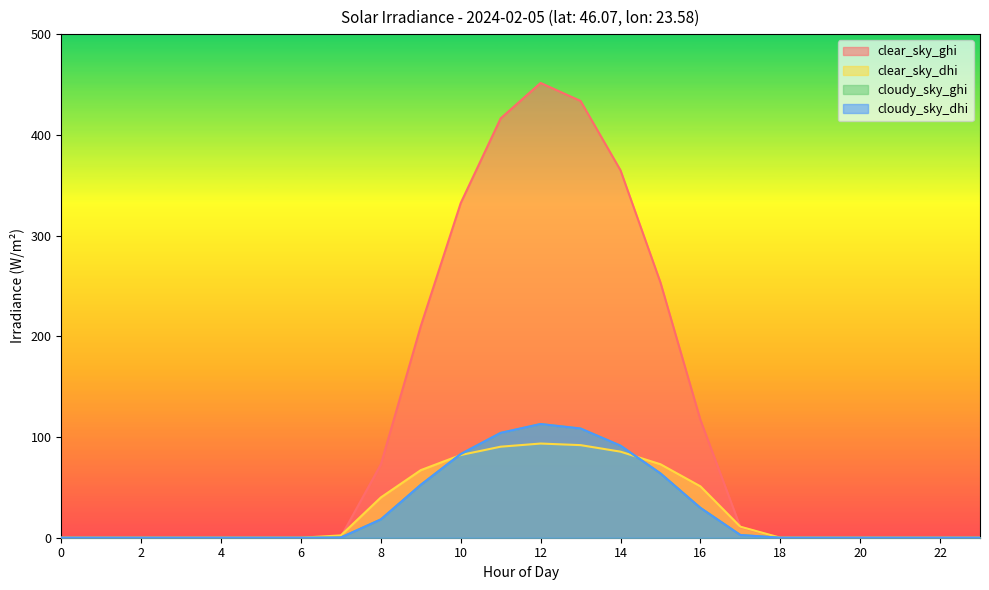

The value of clear_sky_ghi at 18 is 222.4. True or false?

False